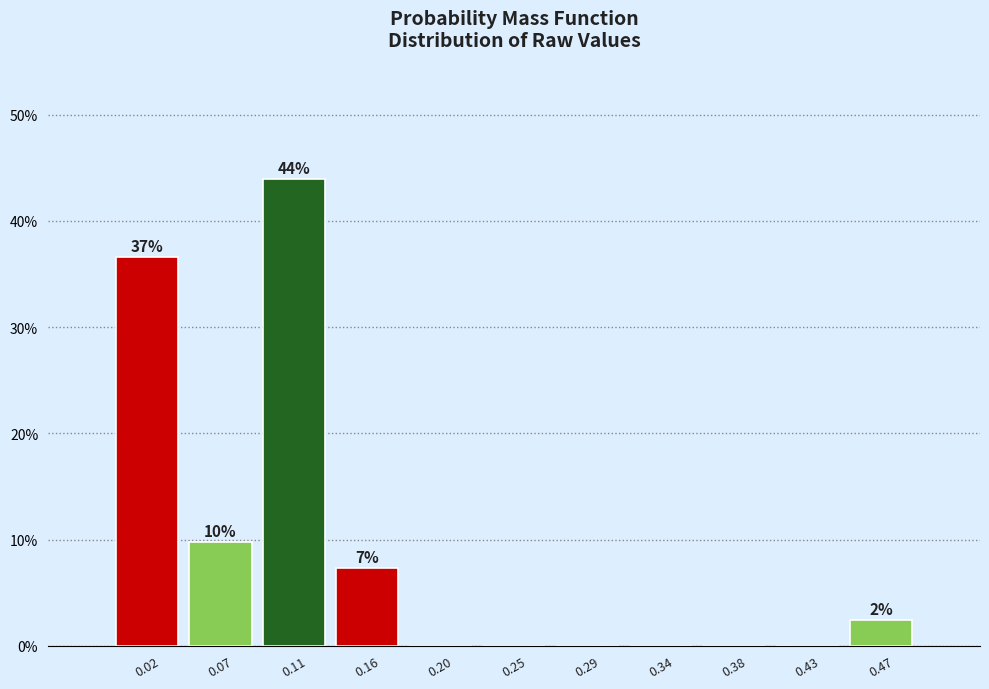

Over which range of the x-axis is the bar tallest?

0.090 to 0.135